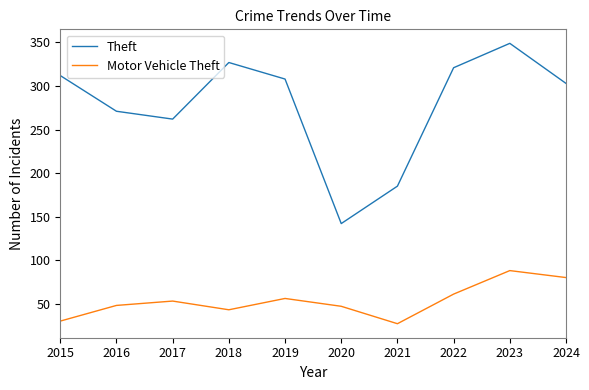

At 2019, list the series in order from smallest to largest.

Motor Vehicle Theft, Theft